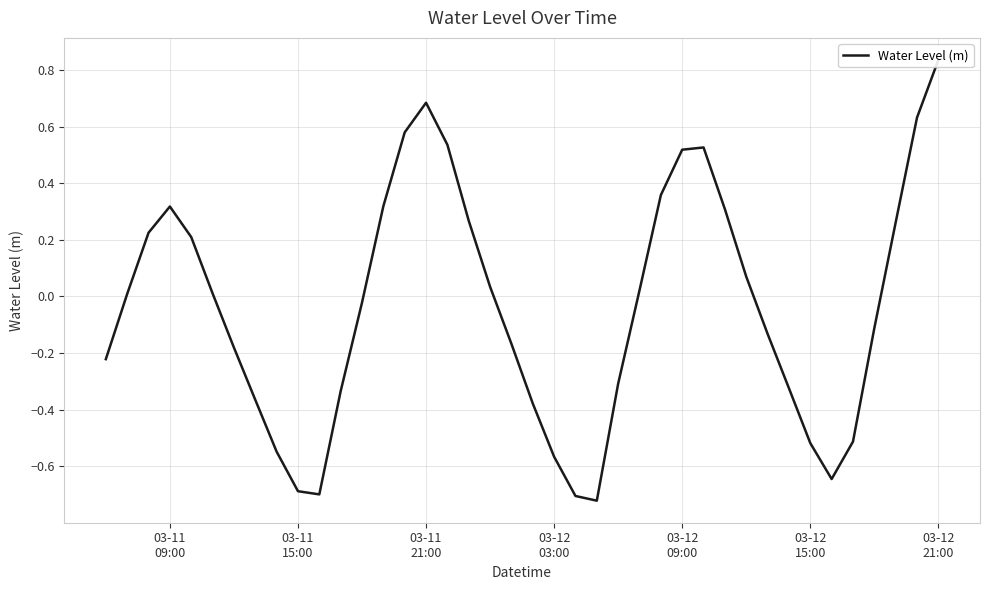

How many points are higher than both their immediate neighbors (excluding endpoints)?

3